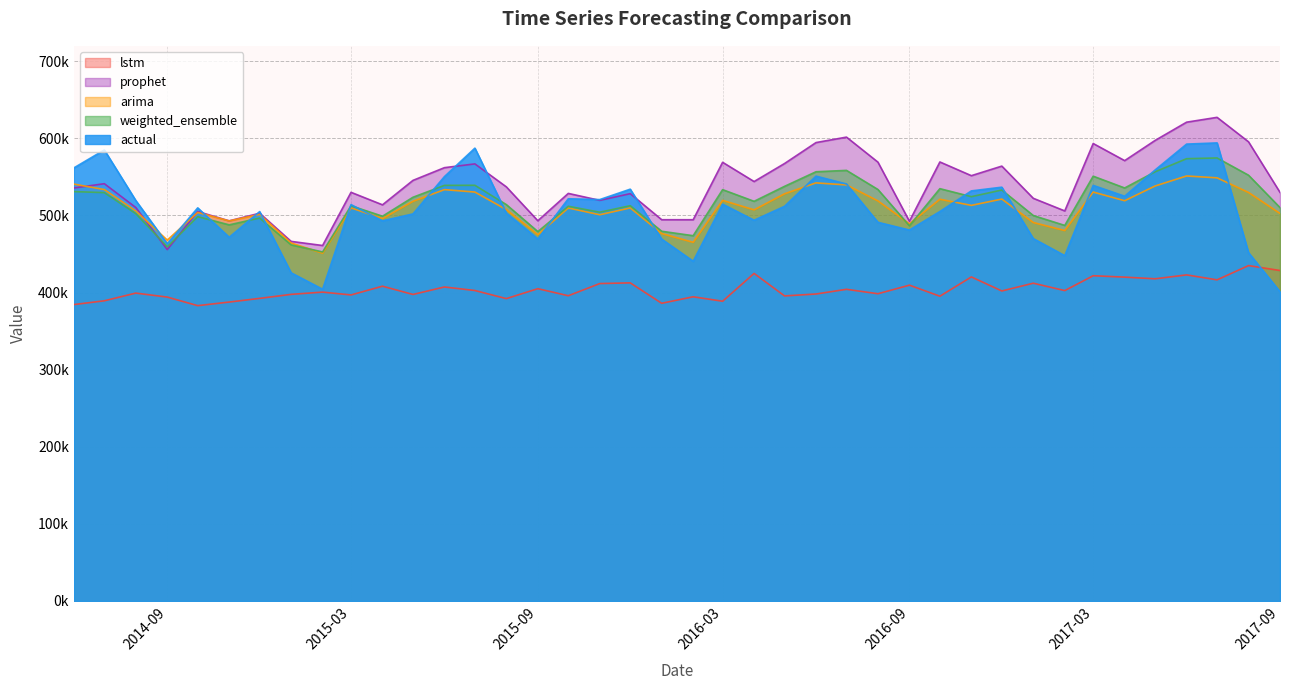

After their last crossing, which series has the higher values: arima or weighted_ensemble?

weighted_ensemble